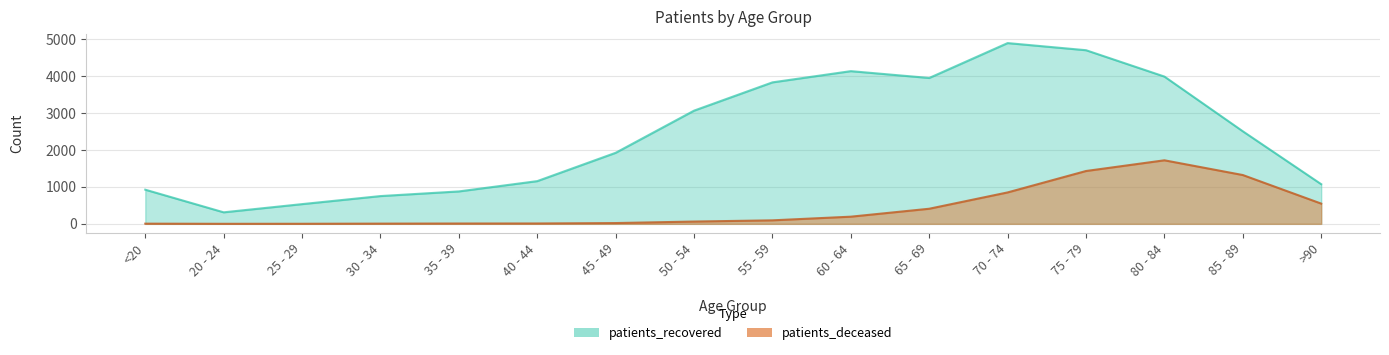

Which series has the largest total across all categories?

patients_recovered